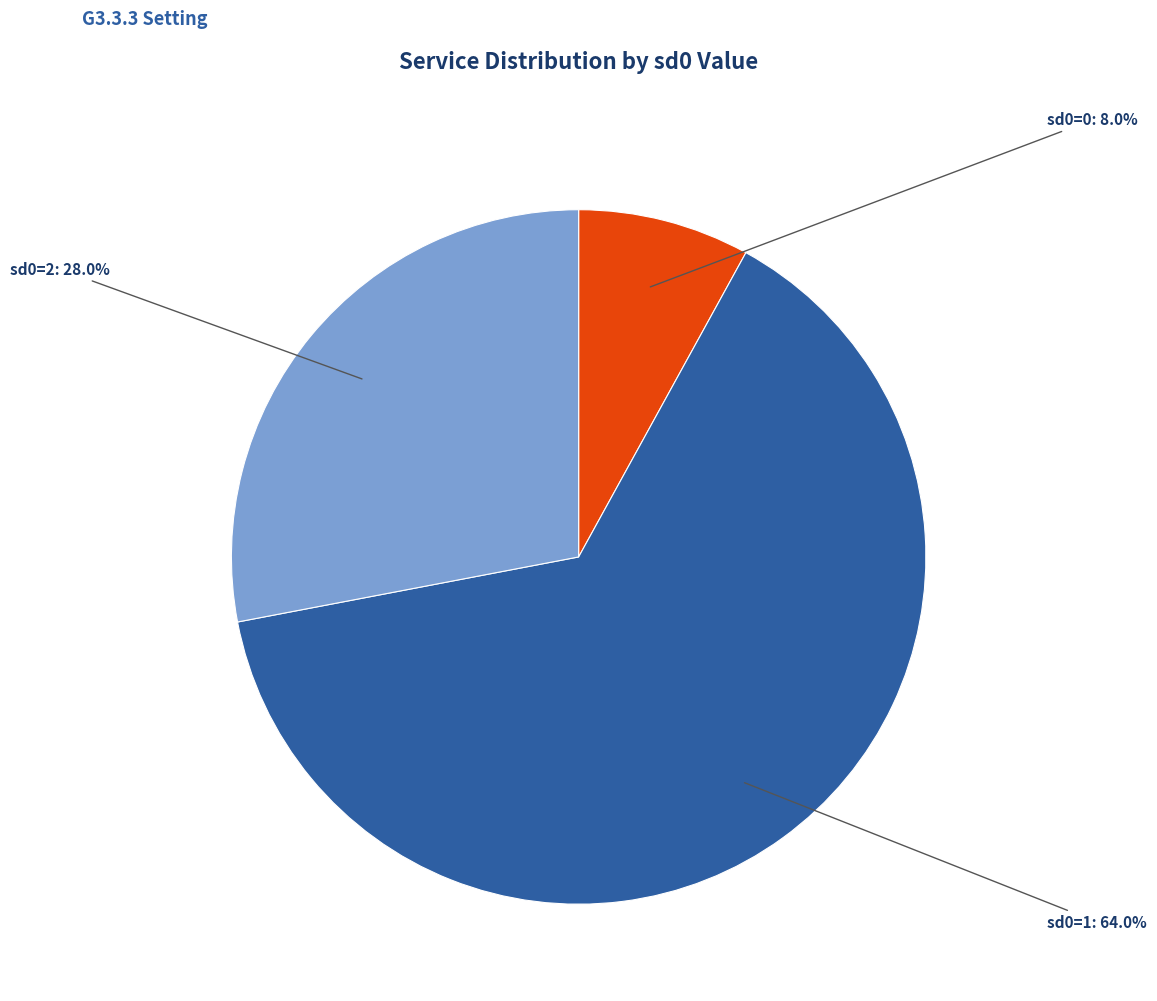

Is there a majority slice in this chart?

Yes